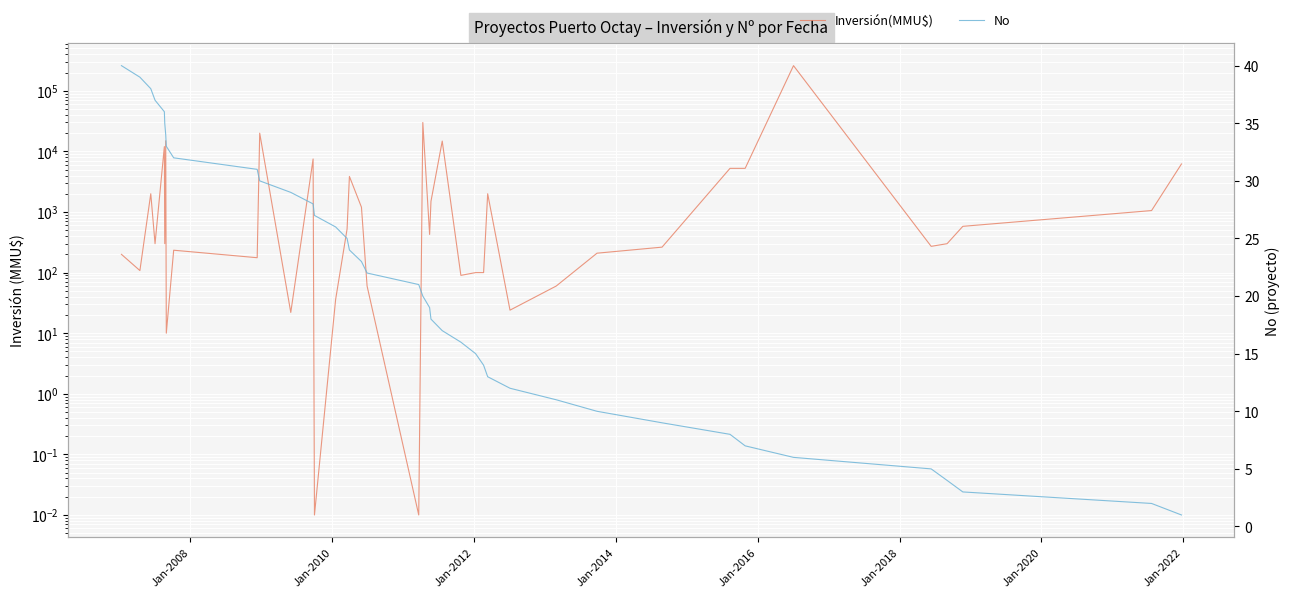

What is the maximum value shown in the chart?

260000.0